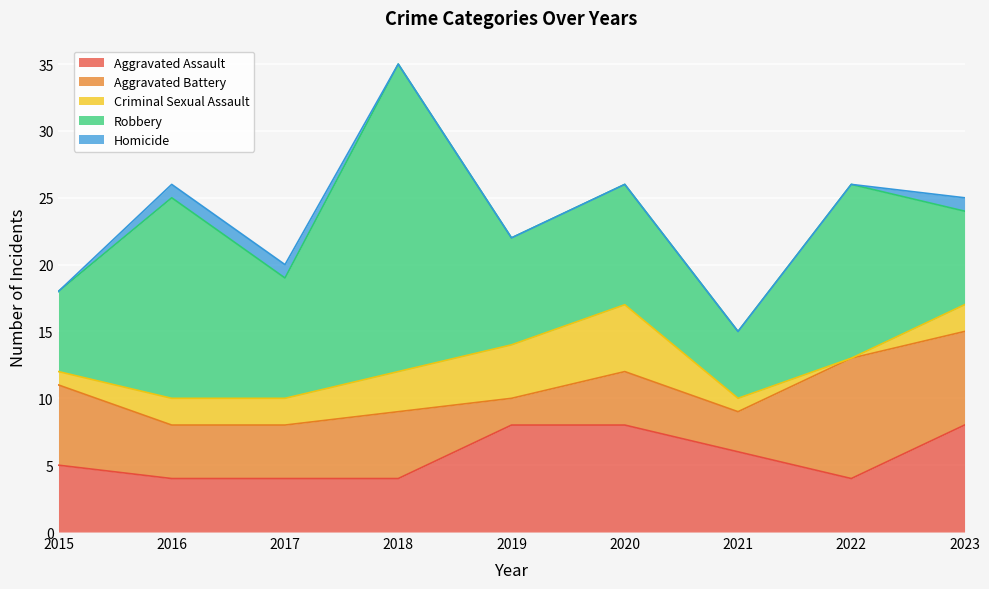

At how many categories does at least one series exceed 11?

3